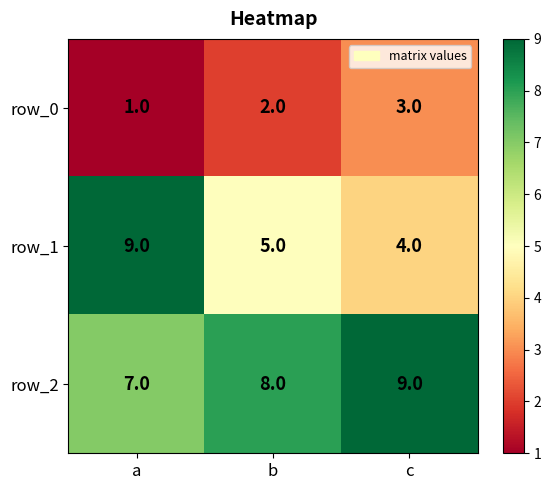

Which series has the widest spread of values?

row_1